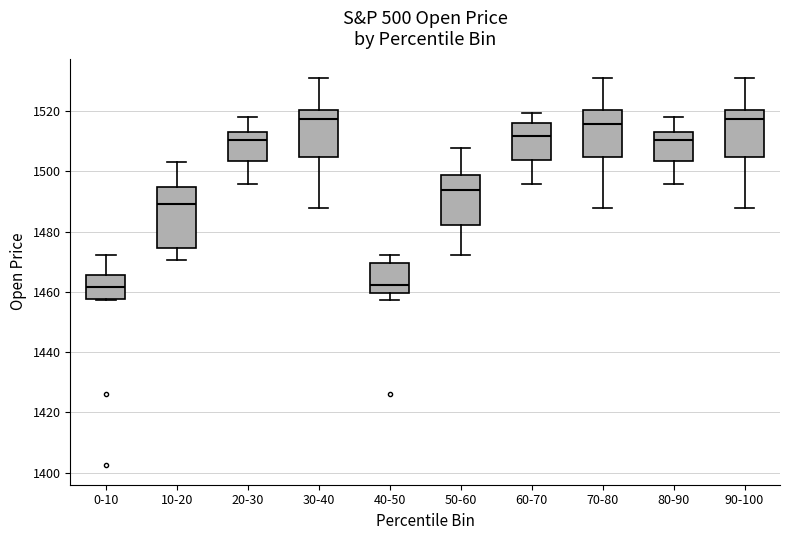

Where does the upper whisker of the box for 90-100 end on the y-axis? The values are not printed on the chart, so give them approximately, as read against the axis.

1530